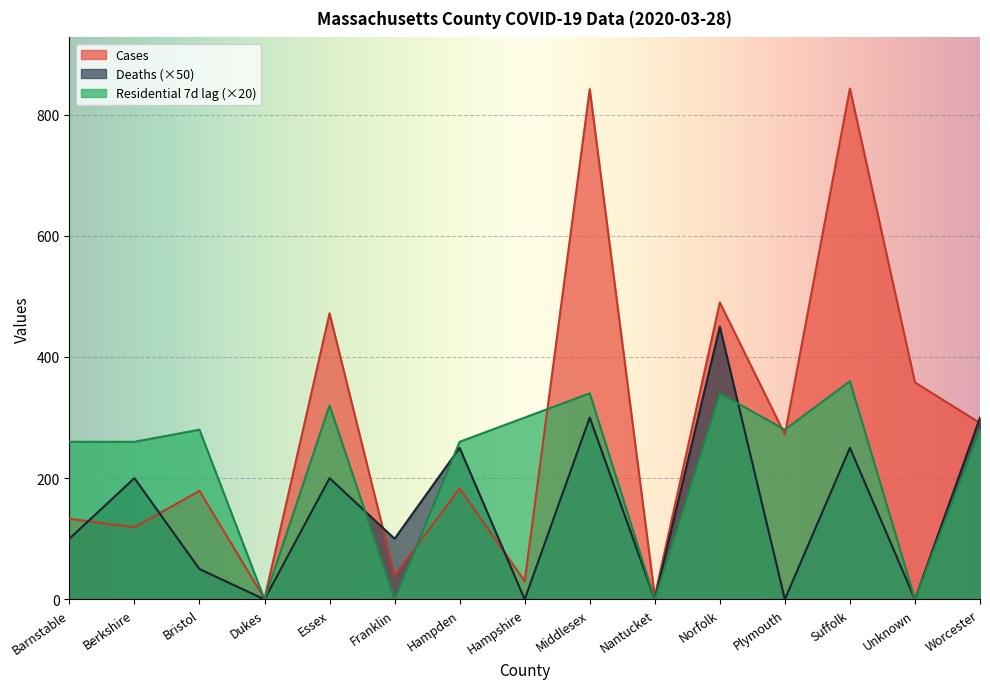

What is the difference between the Deaths values at Worcester and Unknown?

300